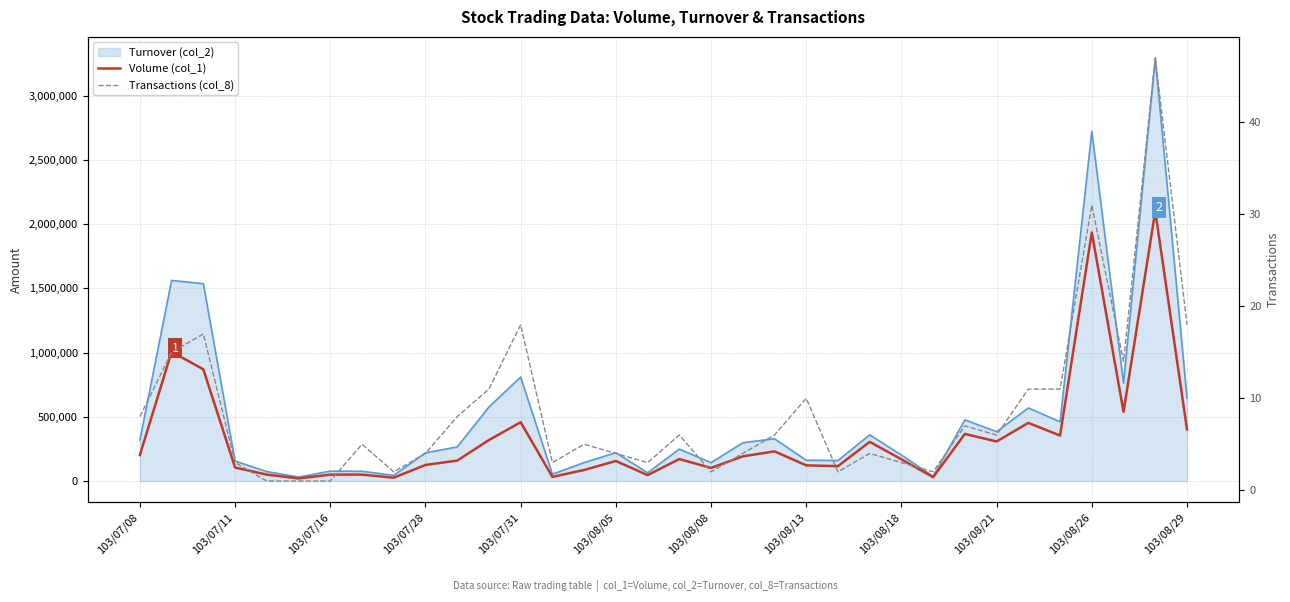

Which series has the largest total across all categories?

Volume (col_1)